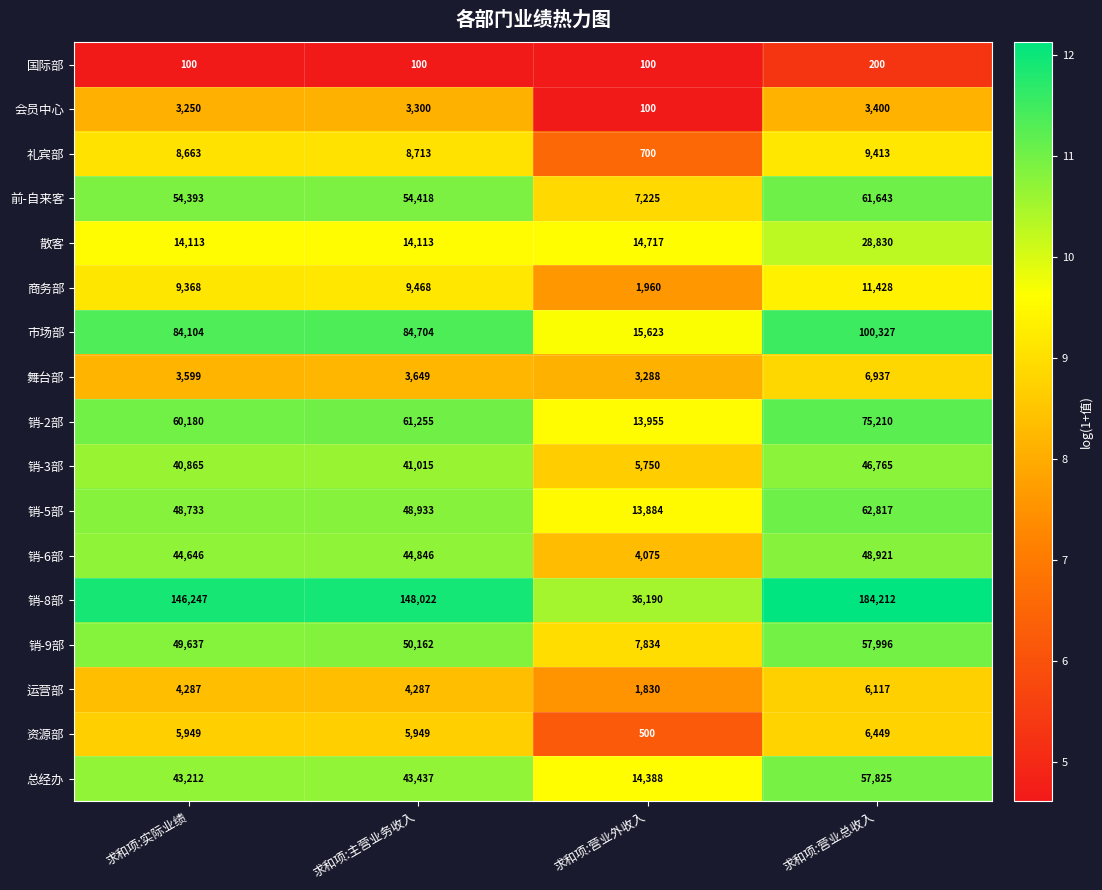

How many data points does each series have?

4